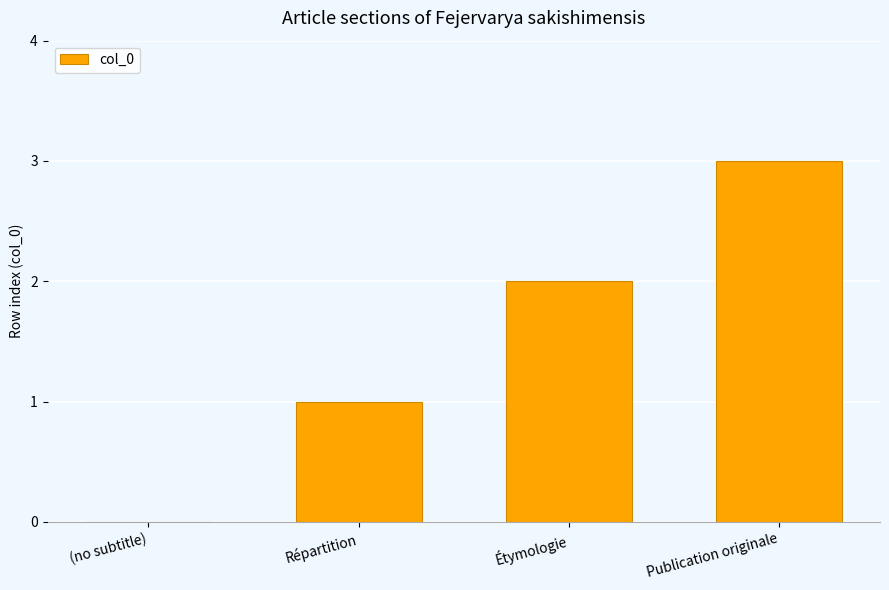

What is the maximum value shown in the chart?

3